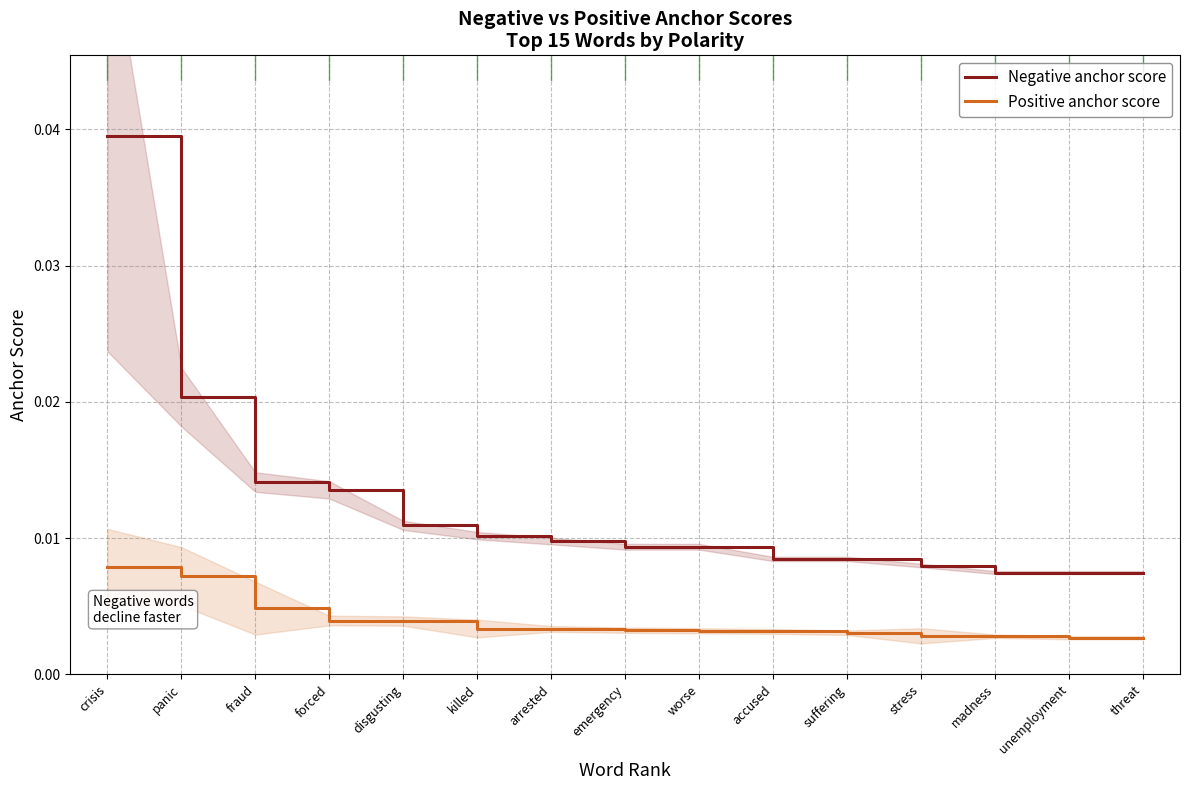

List the series in order of their overall mean, highest first.

Negative anchor score, Positive anchor score